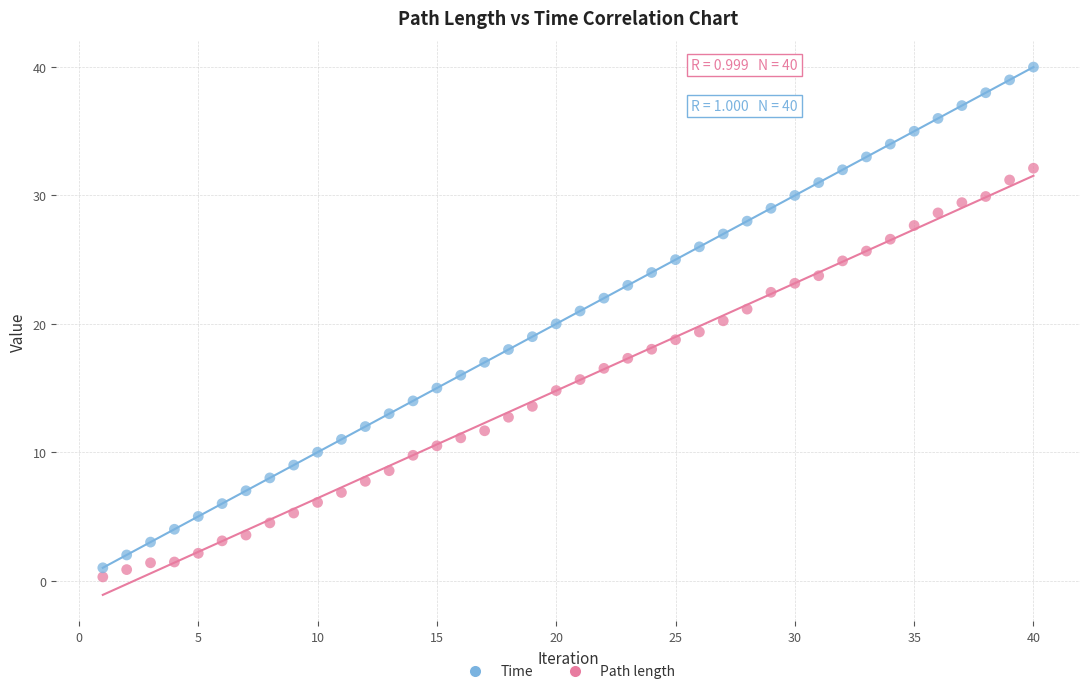

Across all data points, what is the range of Y values (max minus min)?

39.7